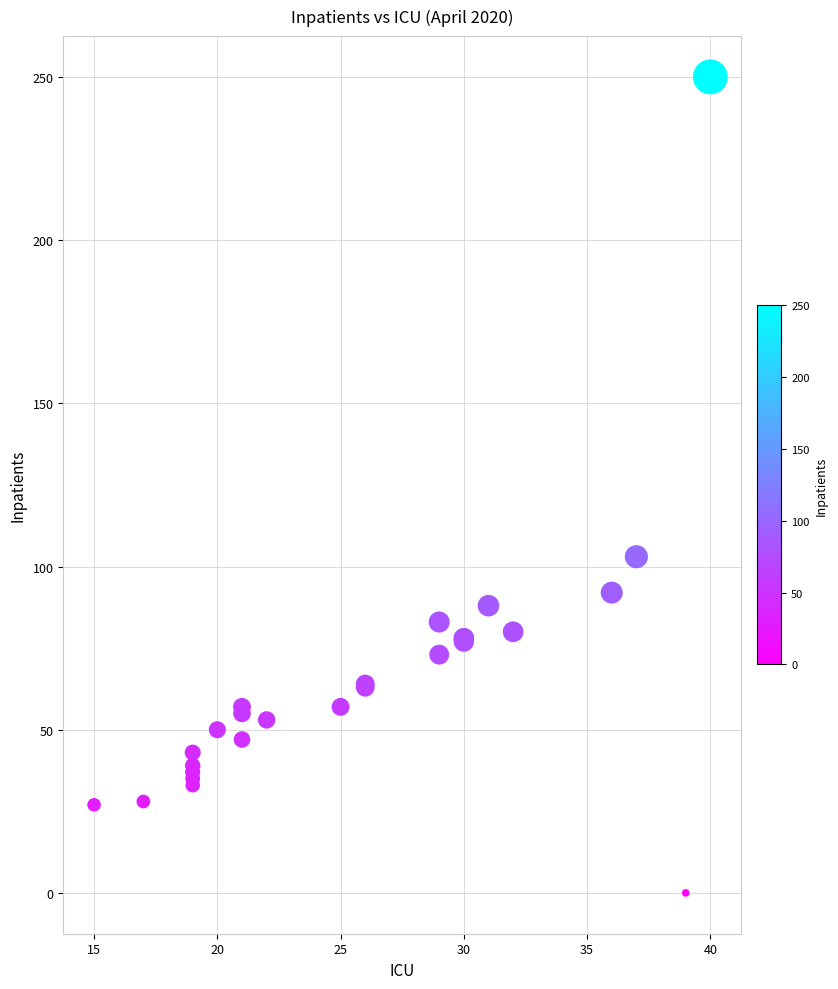

What Y value in the scatter plot is closest to 125?

103